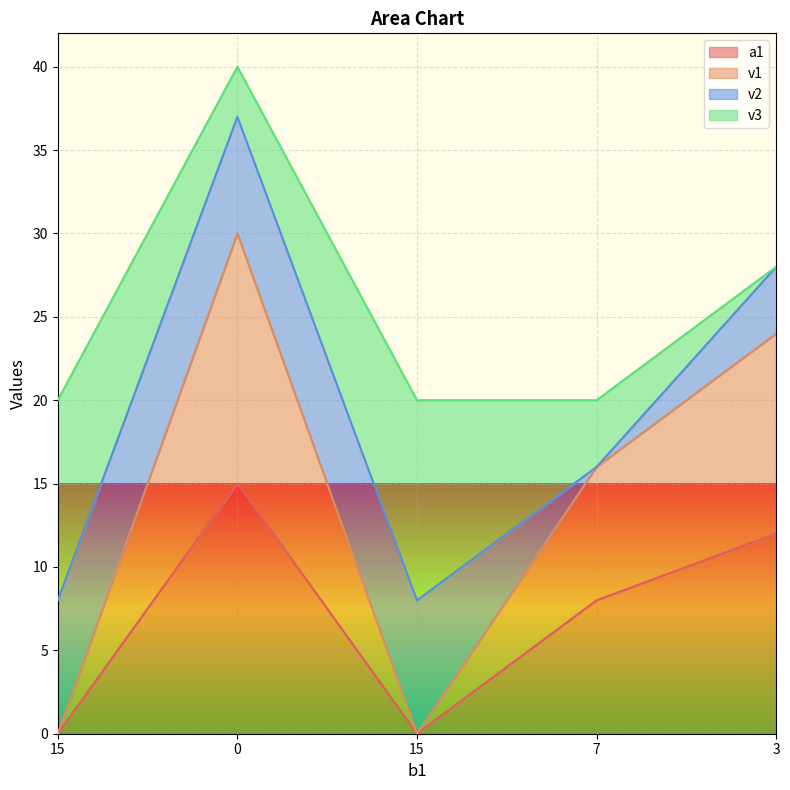

True or false: v1 has more than 0 interior local peaks.

True